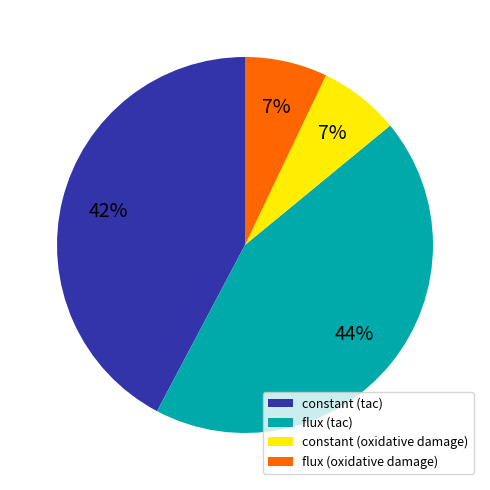

What is the largest slice in the pie chart?

flux (tac)